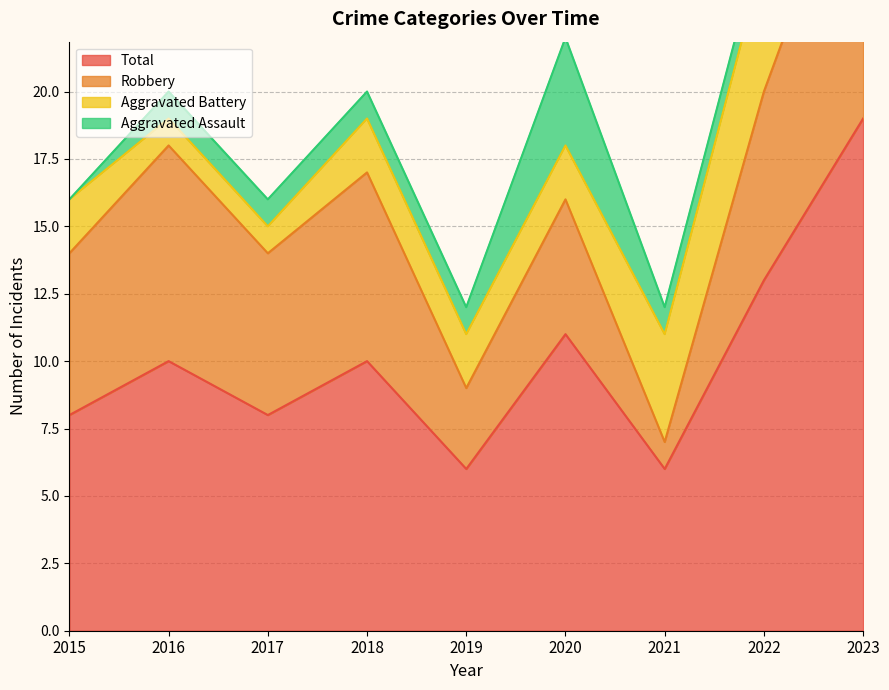

Does the chart have visible grid lines?

Yes